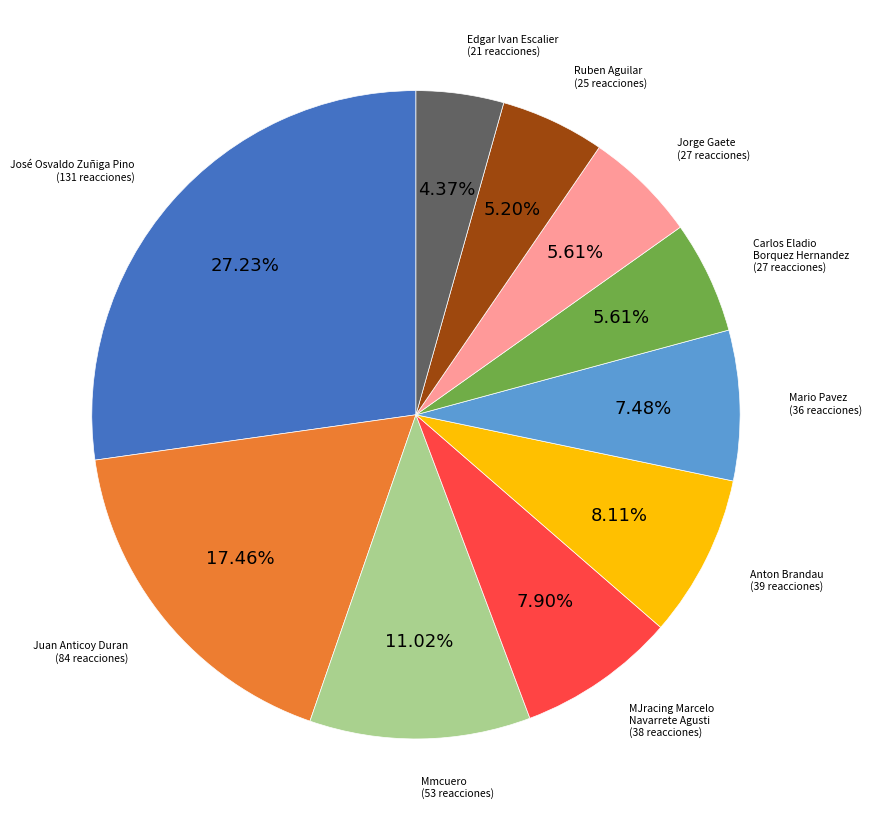

How many segments does this pie chart have?

10